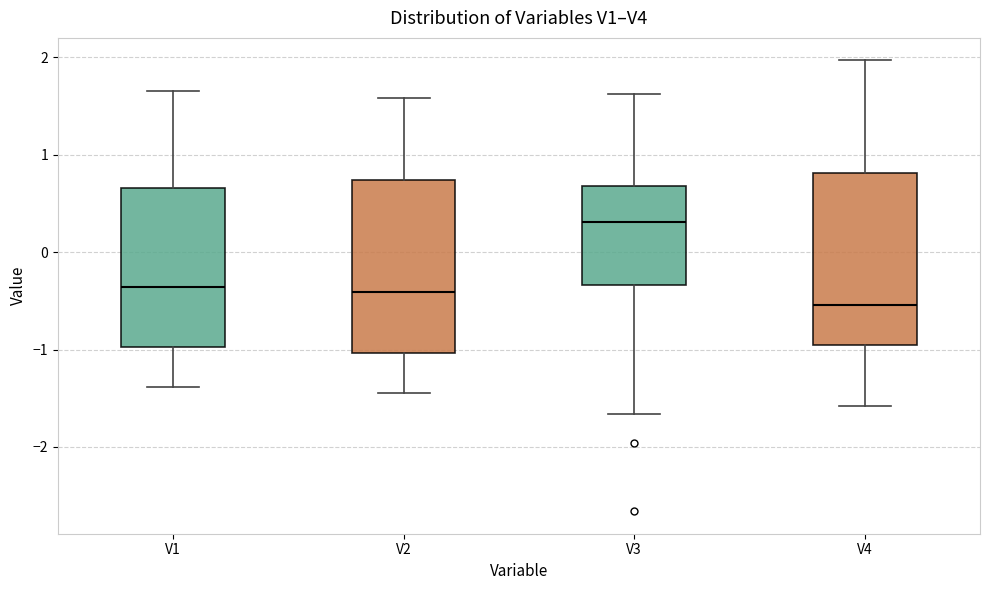

Which box's median line is the lowest?

V4